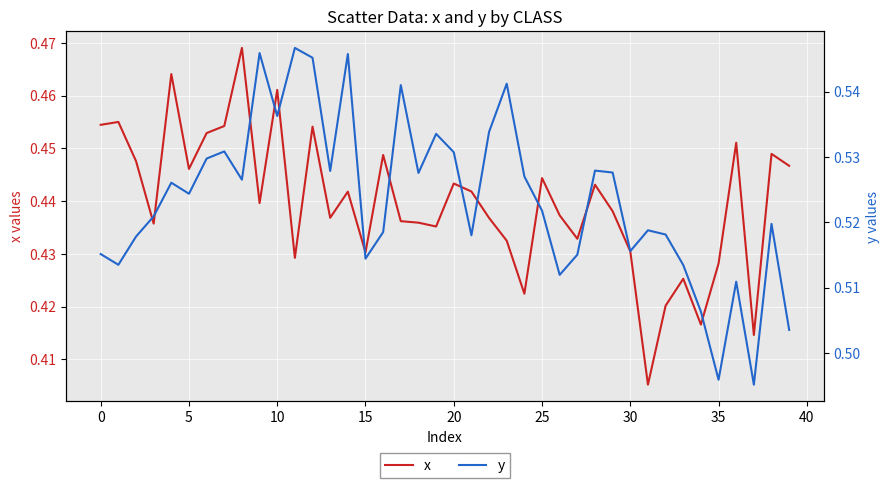

Rank the series at 36 from highest to lowest value.

y, x